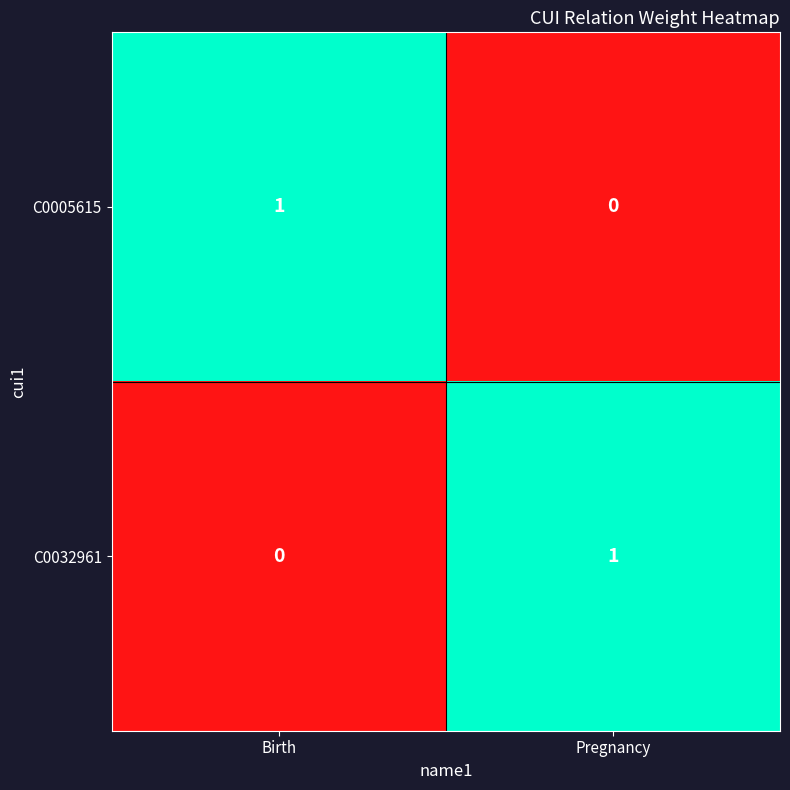

Reading right to left, what are all the values shown in this chart?

C0005615: Pregnancy=0	Birth=1
C0032961: Pregnancy=1	Birth=0